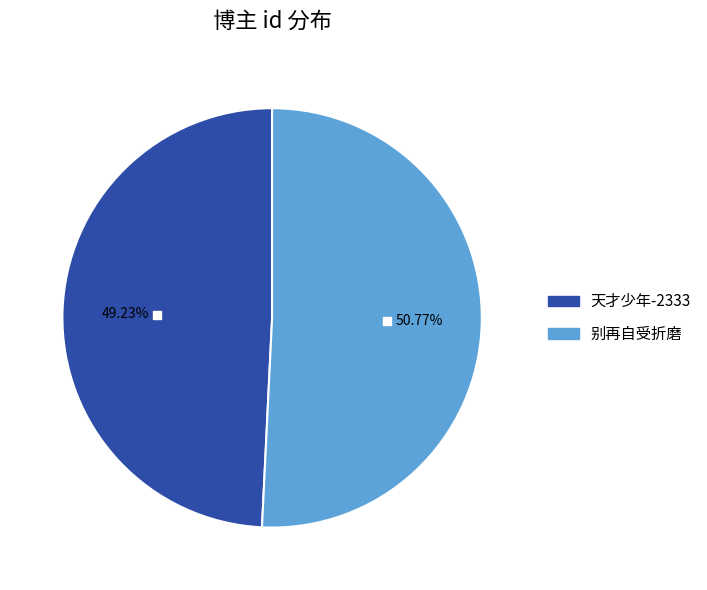

Combined, what portion of the pie is 别再自受折磨 and 天才少年-2333?

100.0%